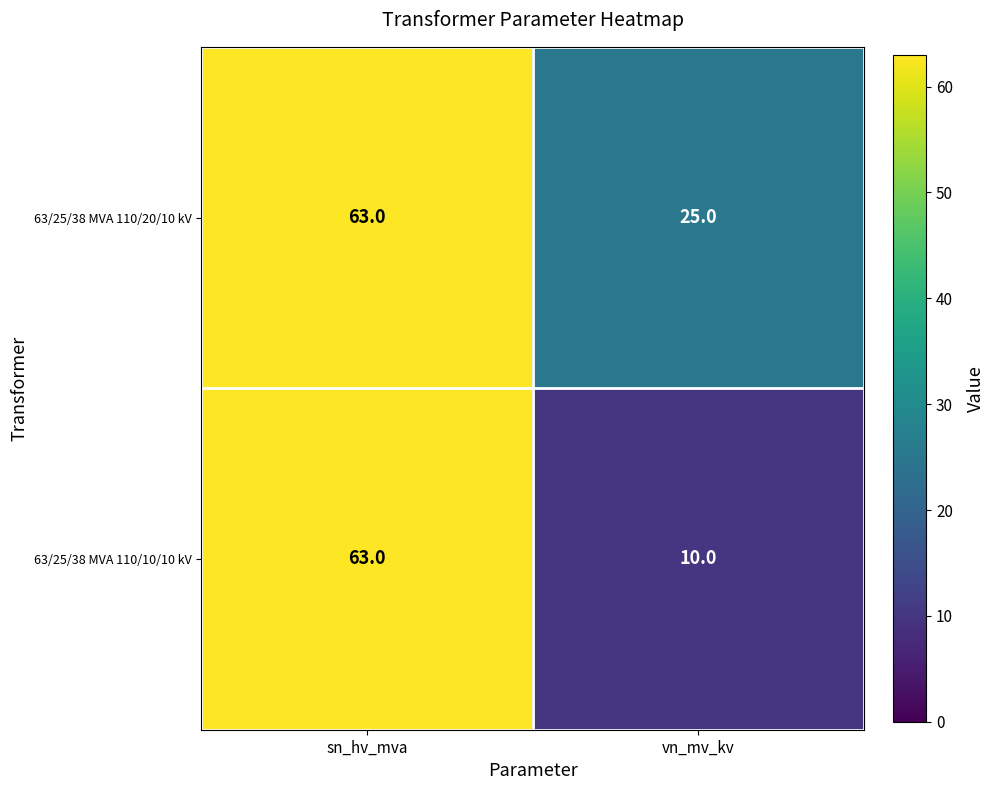

What is the spread (max minus min) of values at vn_mv_kv?

15